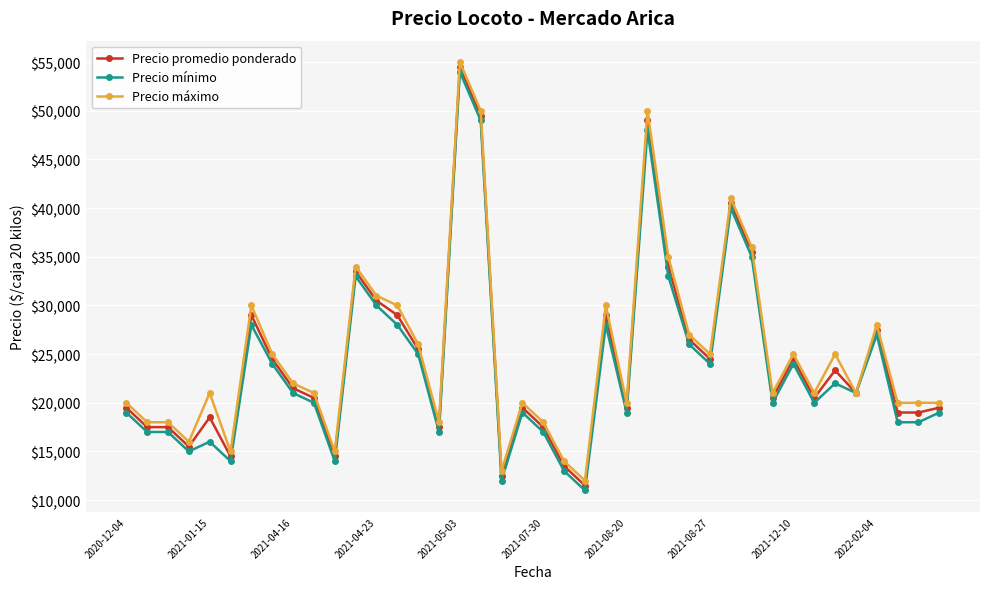

How many values in the Precio mínimo series are below 21000?

20